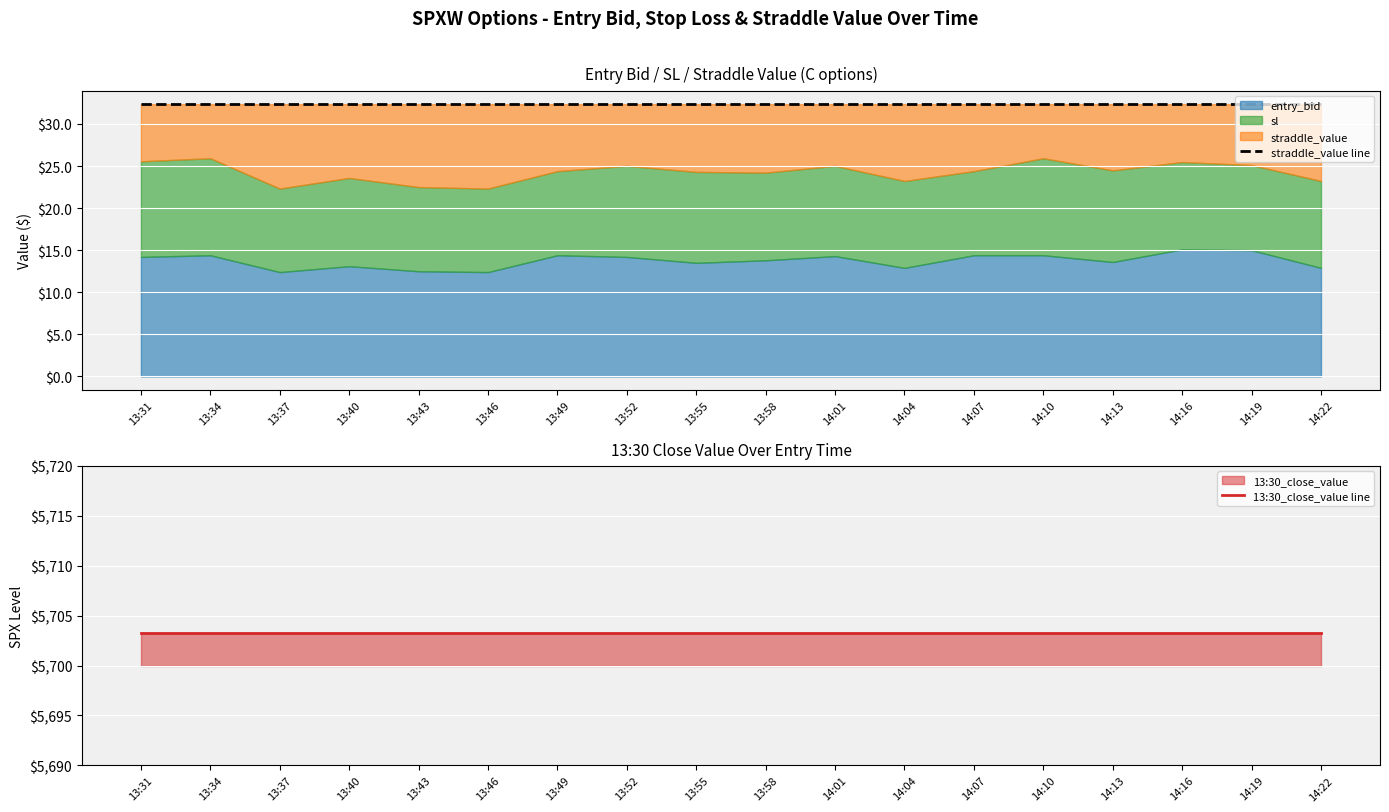

How many data points does each series have?

18